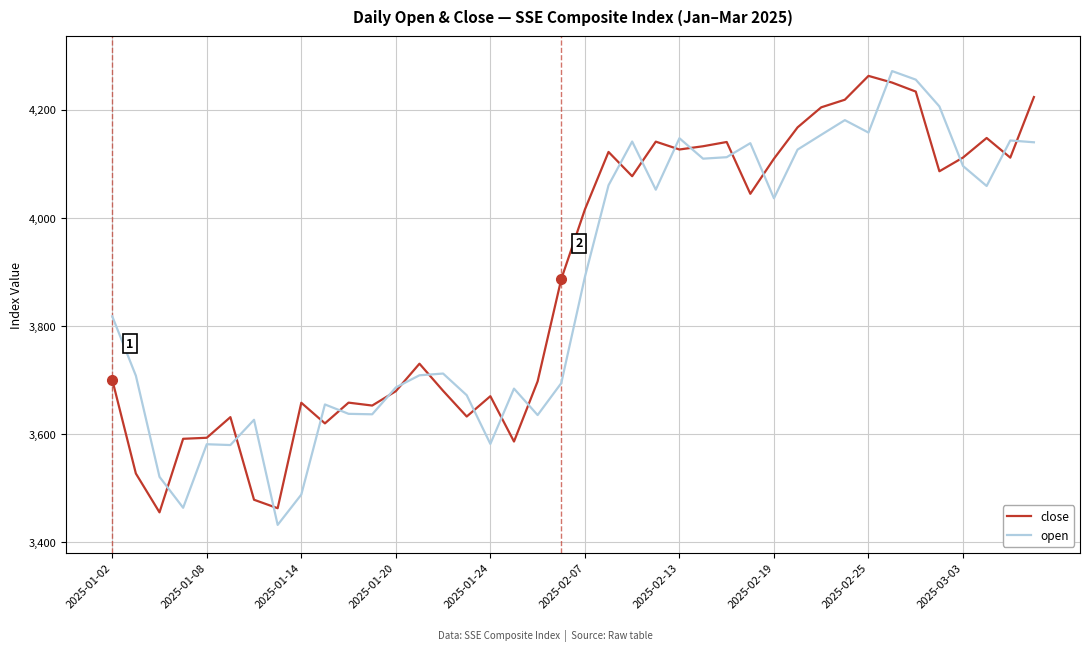

Which series has the largest range (max minus min)?

open